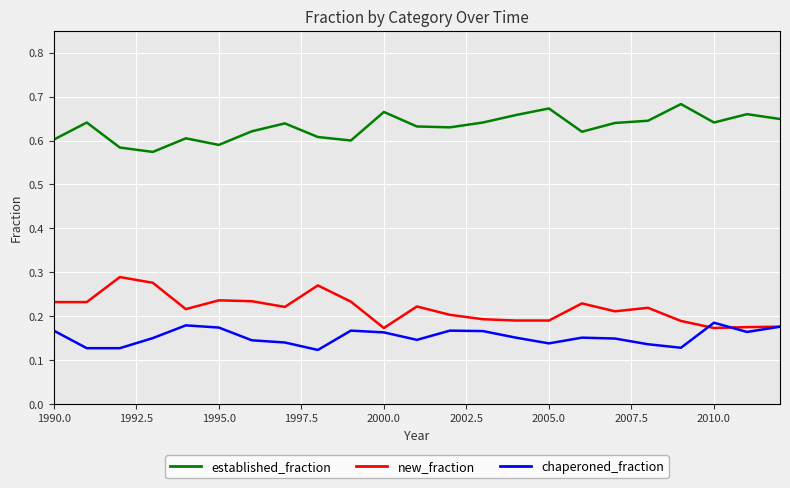

Which series has the largest total across all categories?

established_fraction